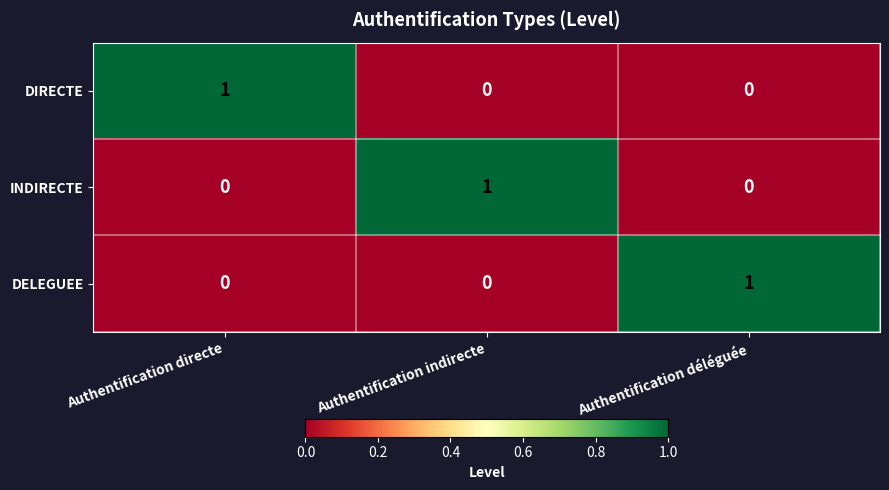

What is the difference between the highest and lowest values at Authentification indirecte?

1